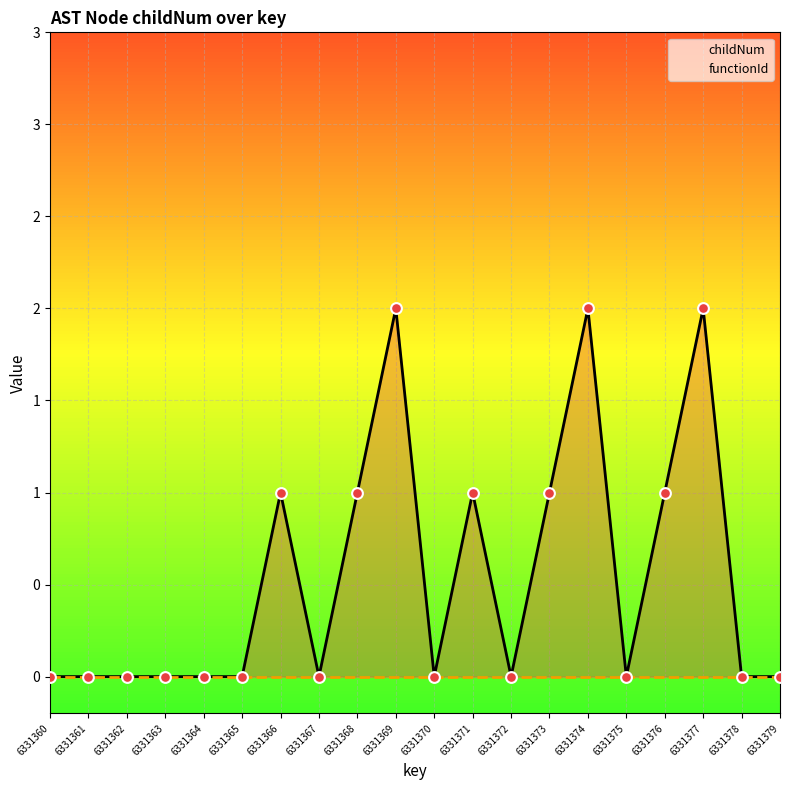

Which series has the largest Y range (max minus min)?

childNum